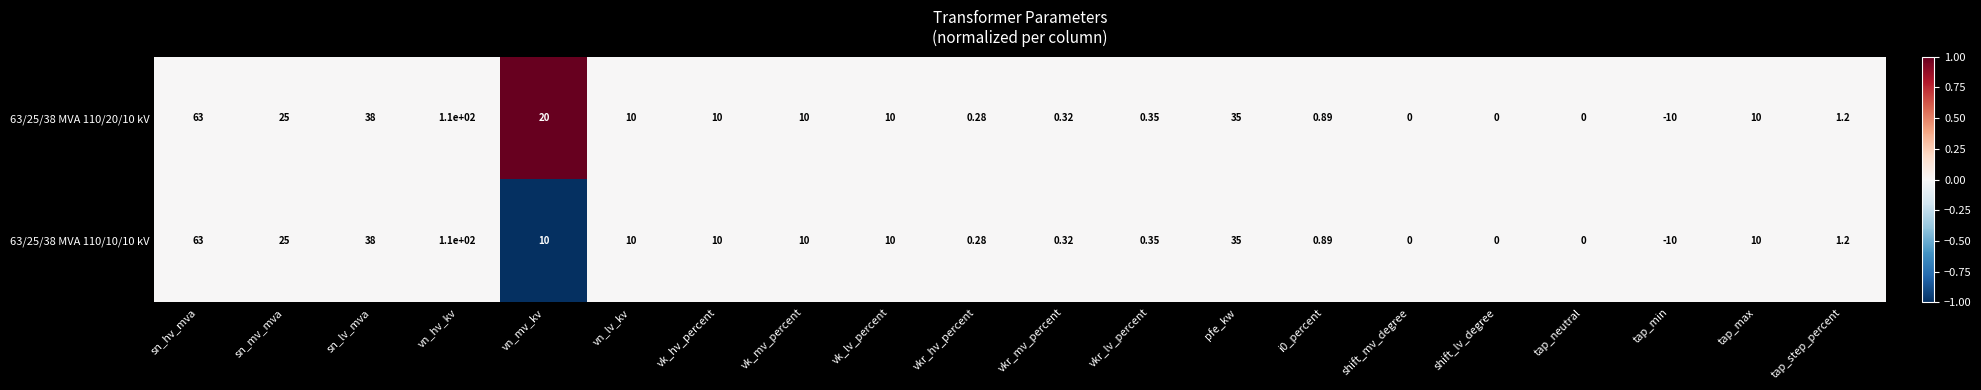

Count the number of categories in the chart.

20